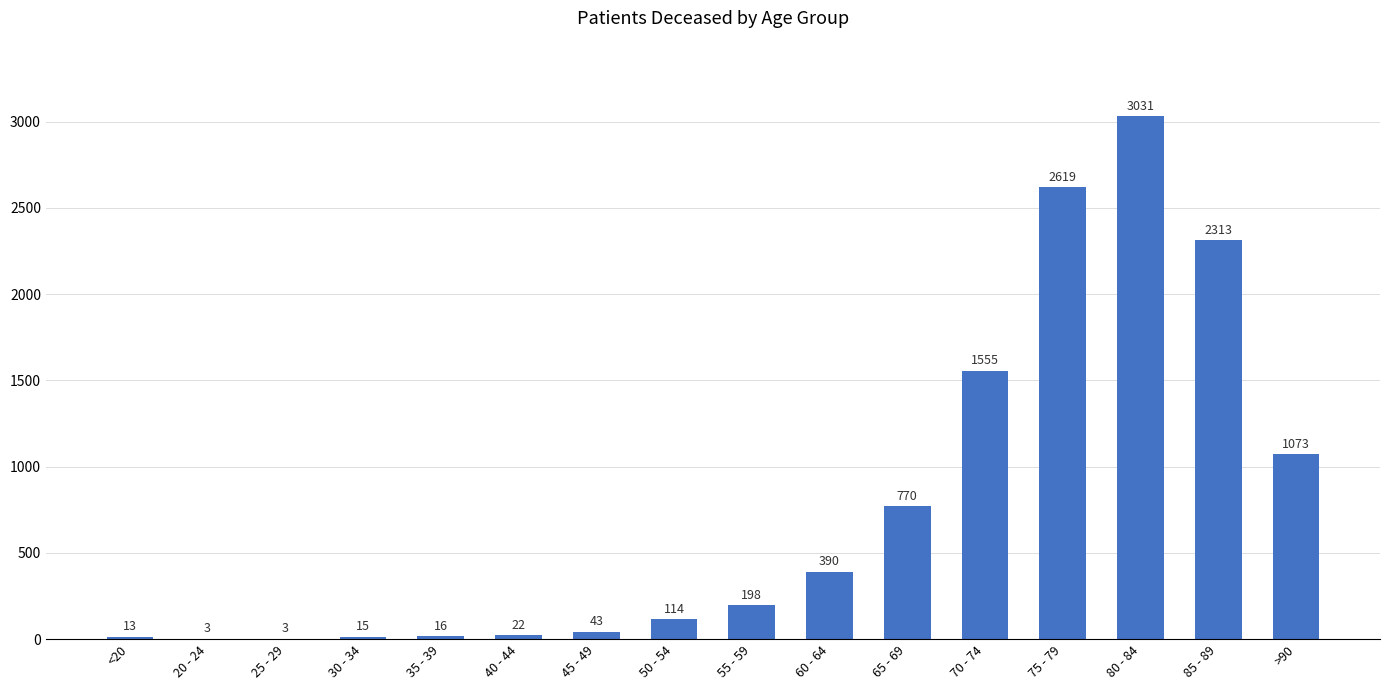

Reading left to right, what are all the values shown in this chart?

<20=13	20 - 24=3	25 - 29=3	30 - 34=15	35 - 39=16	40 - 44=22	45 - 49=43	50 - 54=114	55 - 59=198	60 - 64=390	65 - 69=770	70 - 74=1555	75 - 79=2619	80 - 84=3031	85 - 89=2313	>90=1073